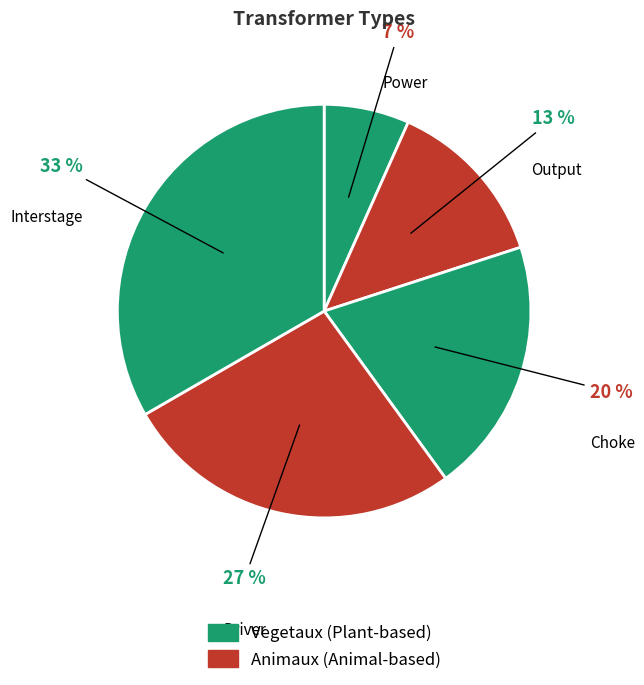

What is the smallest slice in the pie chart?

Power